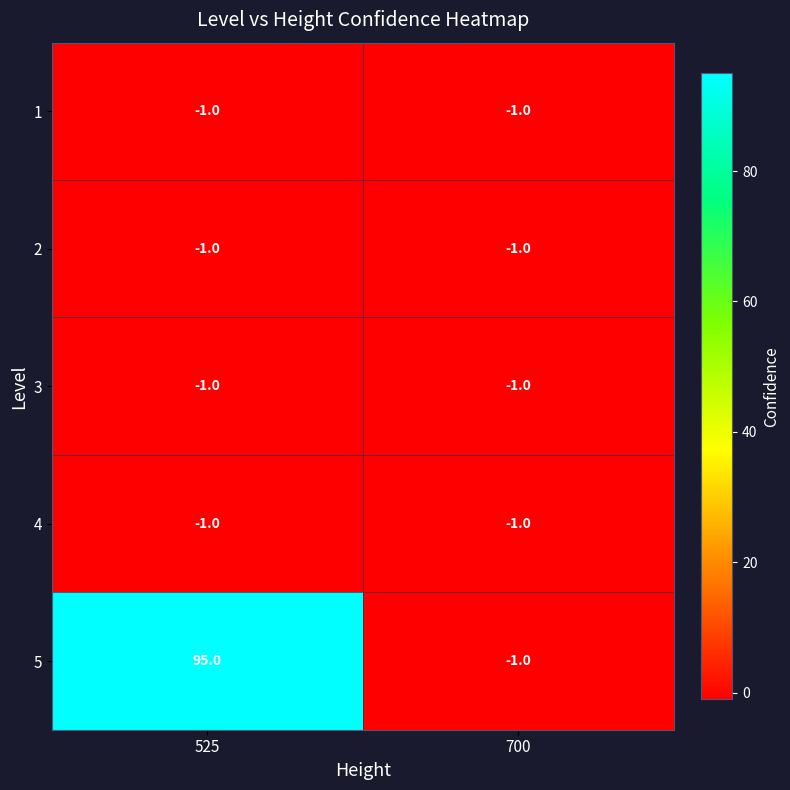

Which series changed the most between 525 and 700?

5